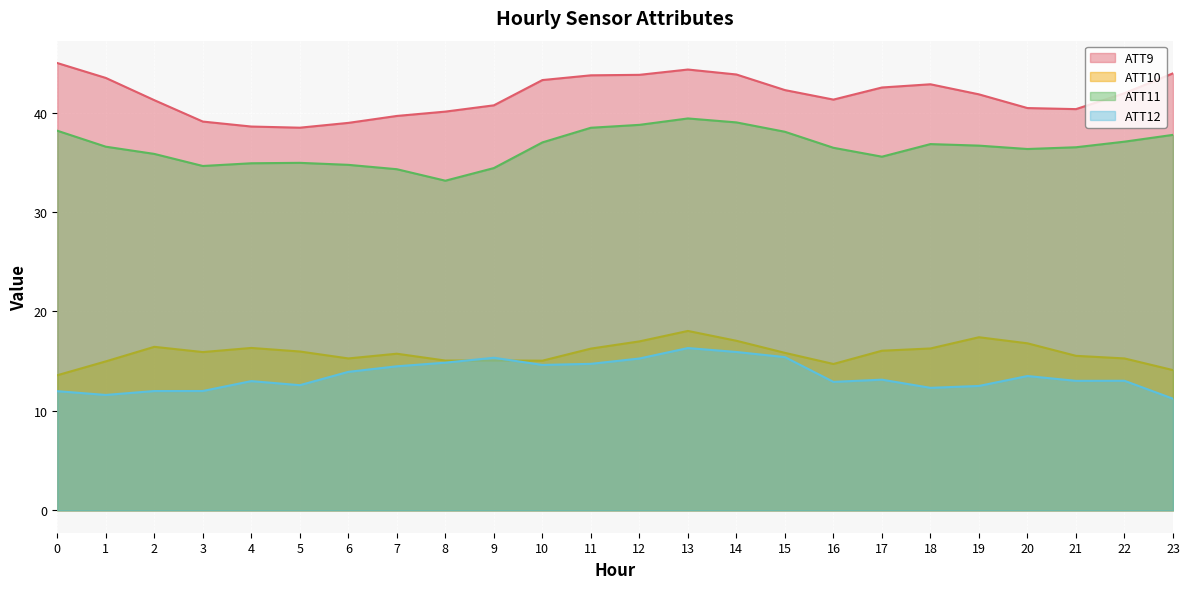

How many lines are shown in the chart?

4